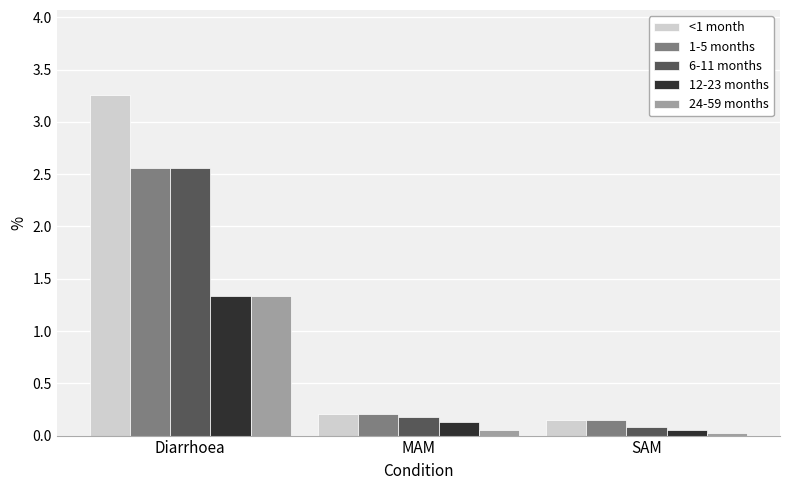

What is the label of the 2nd bar from the right?

MAM